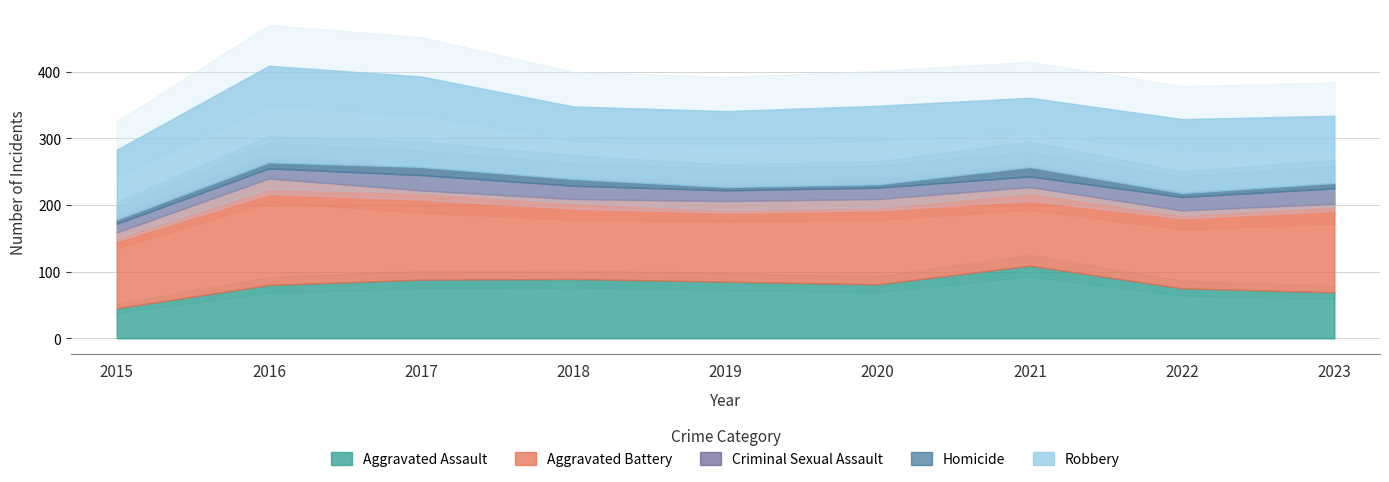

What are all the series names shown in the legend?

Aggravated Assault, Aggravated Battery, Criminal Sexual Assault, Homicide, Robbery